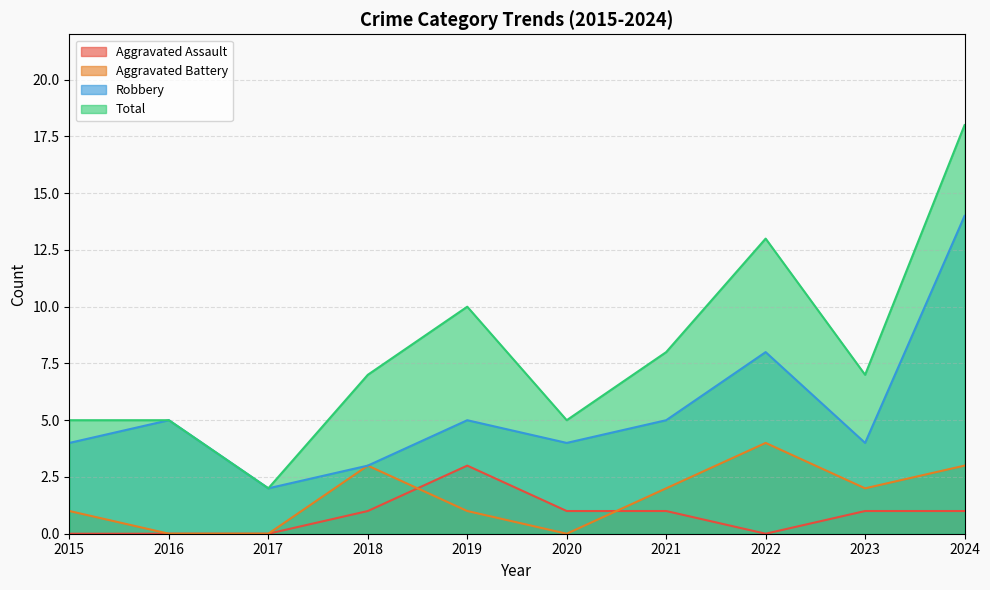

At which category is the sum across all series the highest?

2024